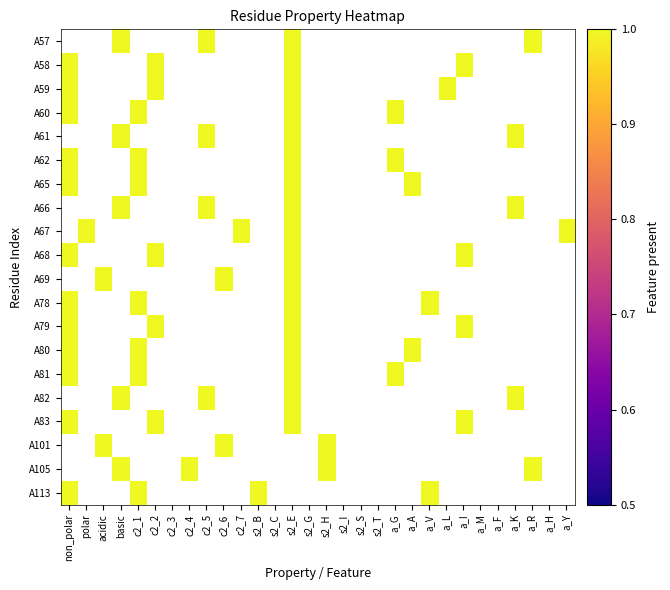

Between non_polar and s2_E, which is larger?

s2_E